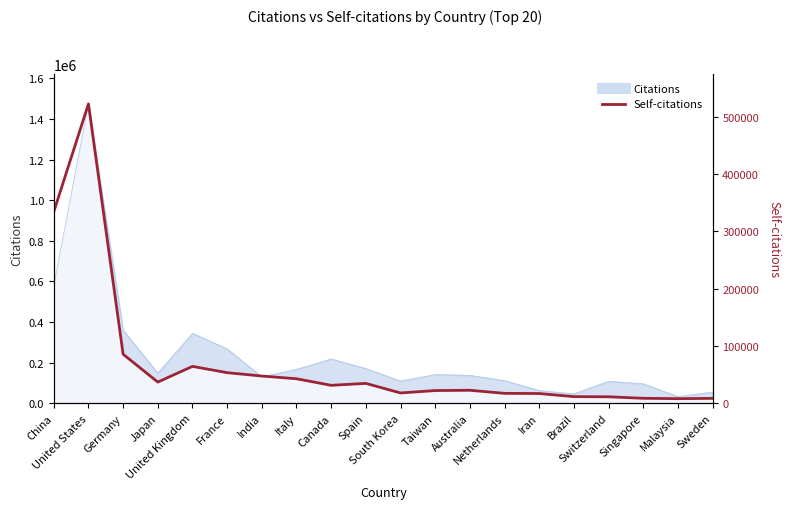

True or false: the data shows 53526 at France.

True